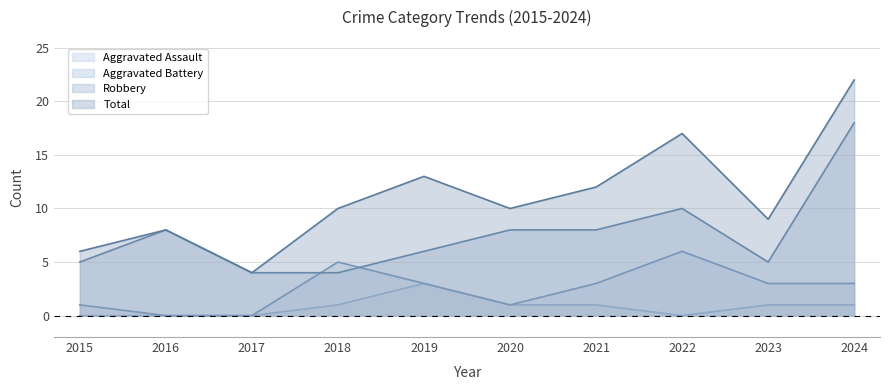

Rank the series by their average value, from highest to lowest.

Total, Robbery, Aggravated Battery, Aggravated Assault